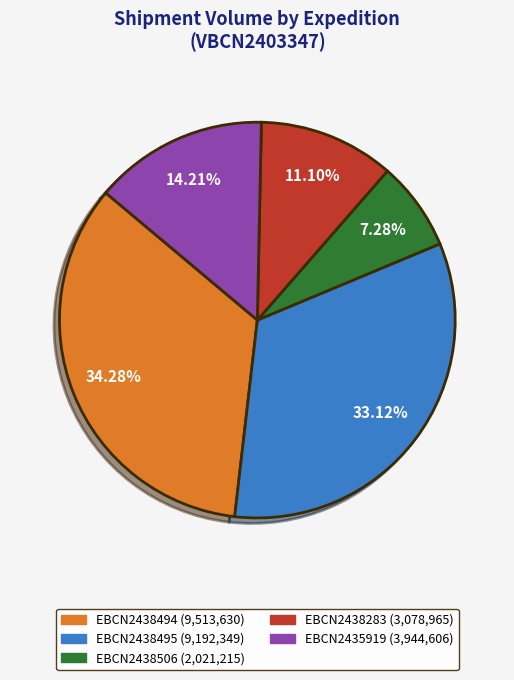

Does any single category account for the majority?

No